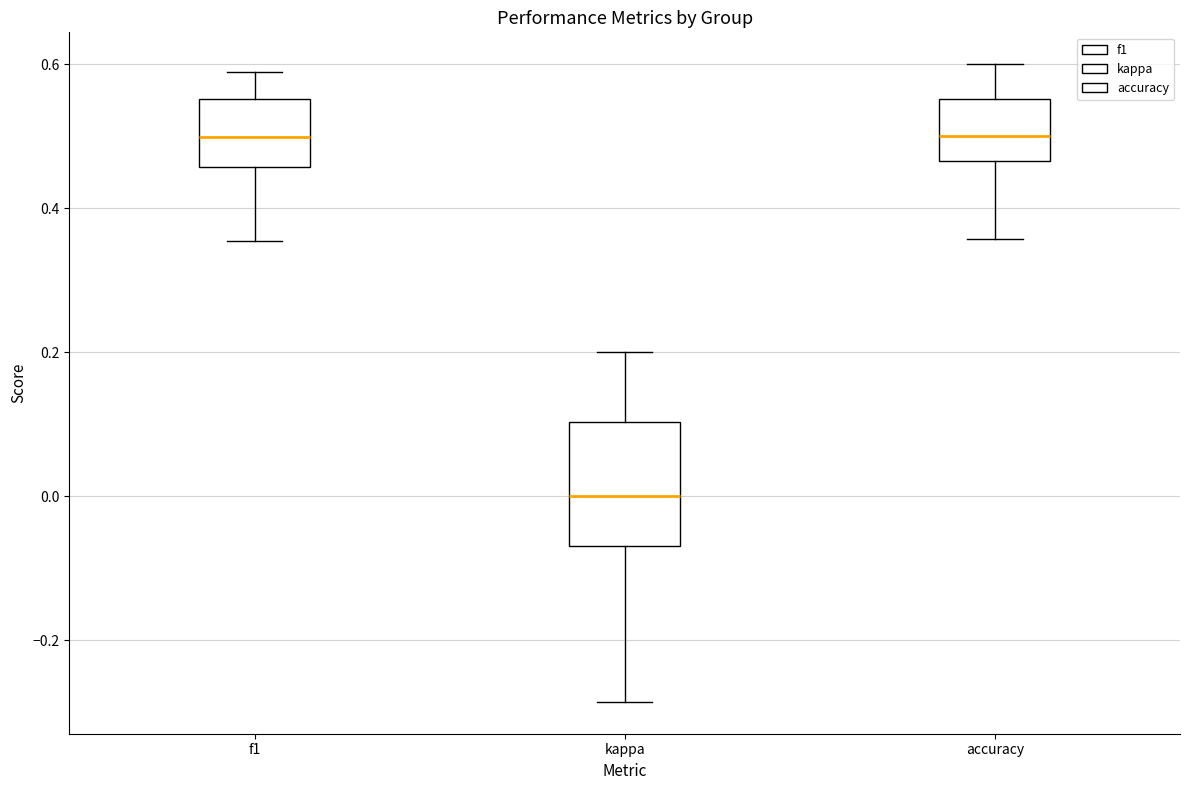

Reading left to right, transcribe this box plot: for each box, give where its median line is, the range the box spans, and where its two whiskers end, as read against the y-axis. The values are not printed on the chart, so give them approximately, as read against the axis.

f1: median 0.50, box 0.46 to 0.56, whiskers 0.36 to 0.58
kappa: median 0.00, box -0.06 to 0.10, whiskers -0.28 to 0.20
accuracy: median 0.50, box 0.46 to 0.56, whiskers 0.36 to 0.60